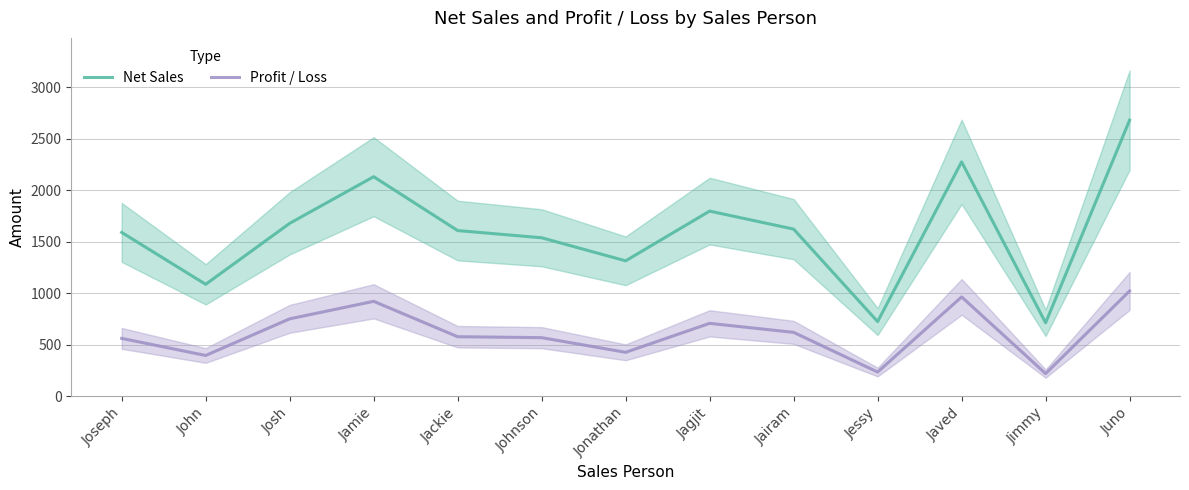

What are all the series names shown in the legend?

Net Sales, Profit / Loss